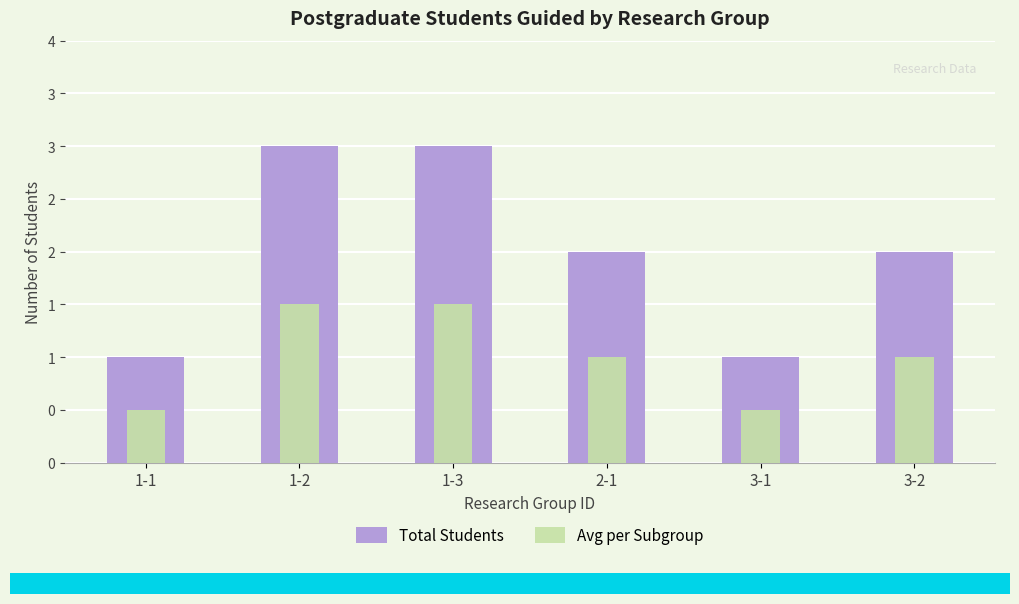

What is the approximate value of Avg per Subgroup at 2-1?

1.0